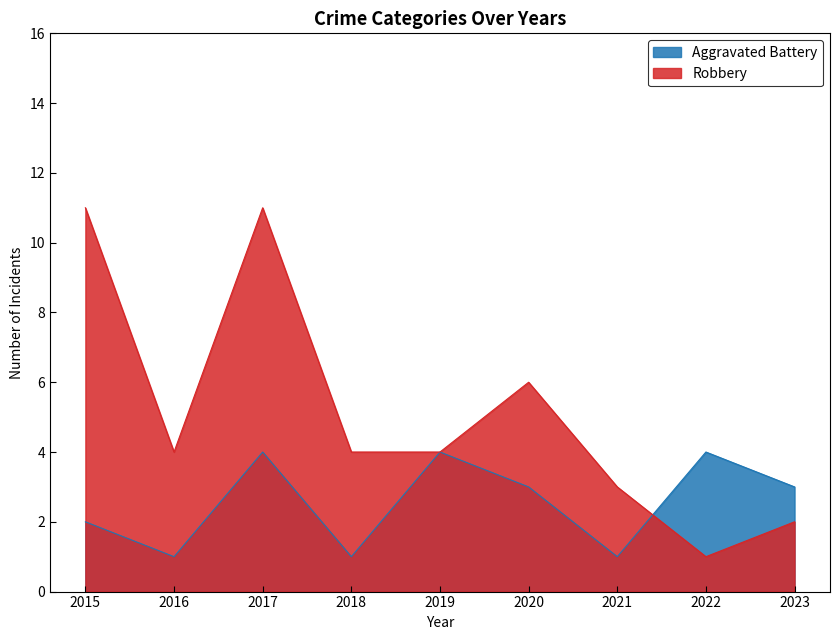

Between 2017 and 2020, which series saw the biggest shift?

Robbery